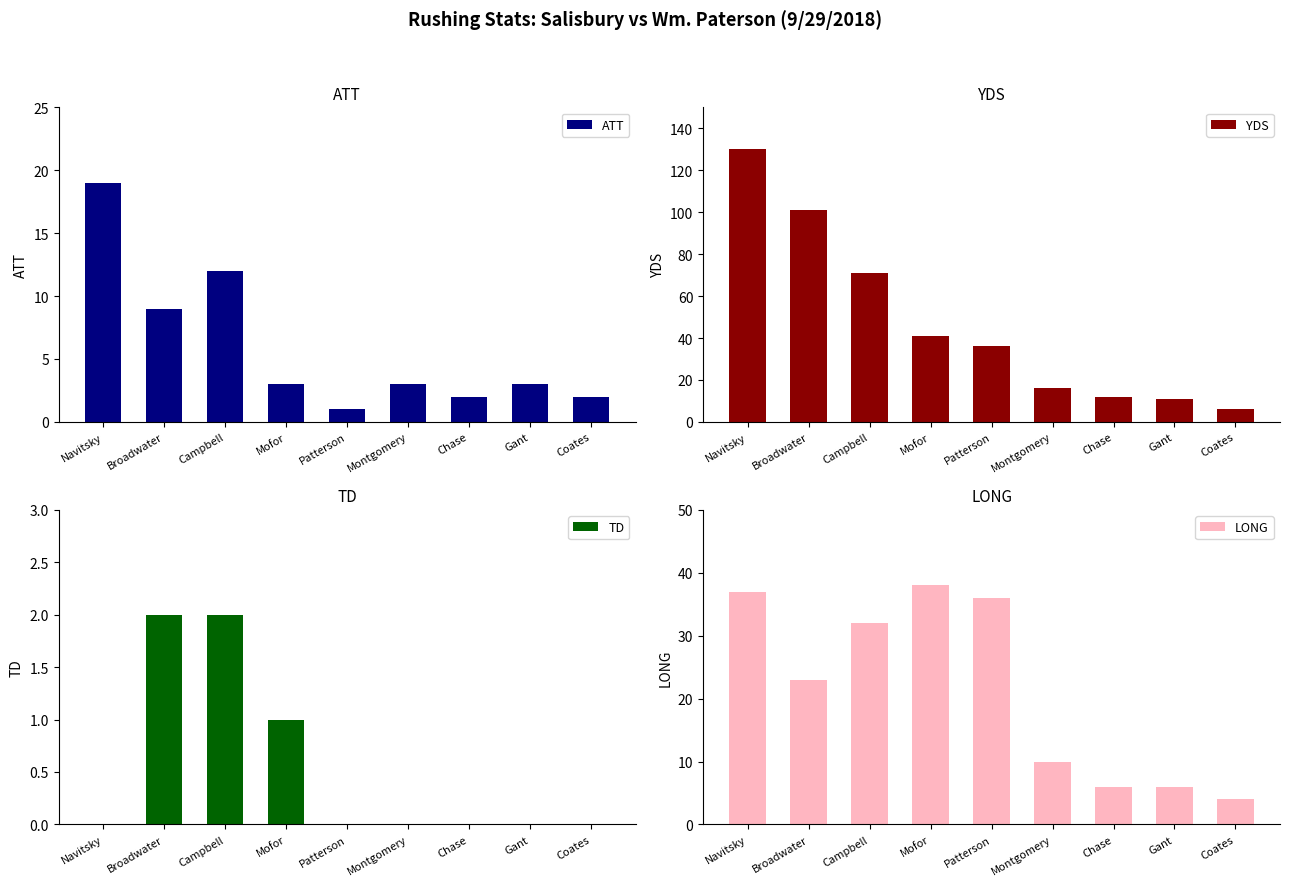

Does the chart contain stacked bars?

No